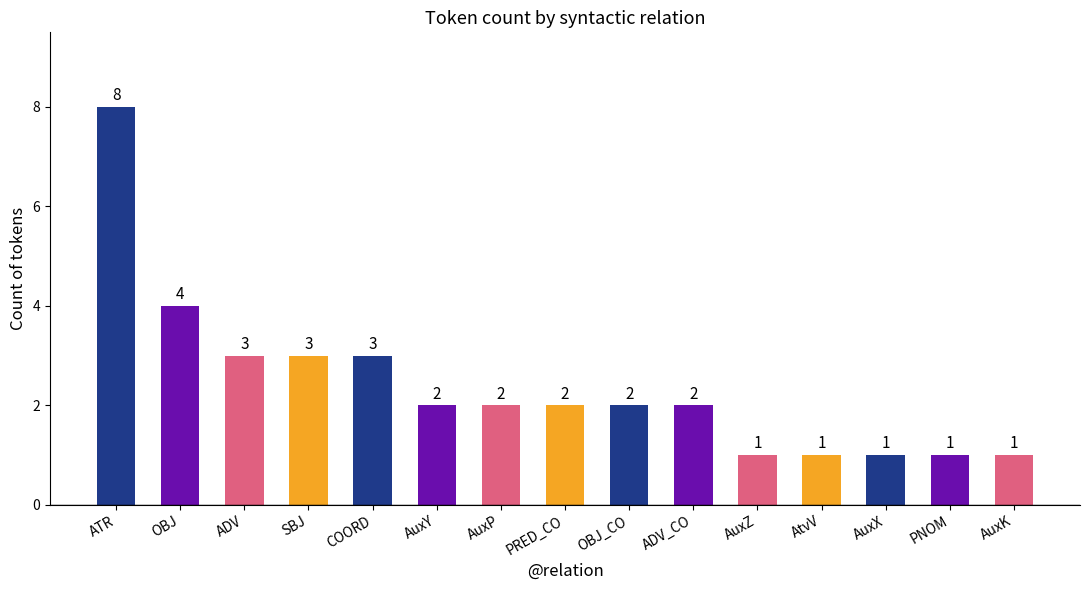

Reading right to left, what are all the values shown in this chart?

AuxK=1	PNOM=1	AuxX=1	AtvV=1	AuxZ=1	ADV_CO=2	OBJ_CO=2	PRED_CO=2	AuxP=2	AuxY=2	COORD=3	SBJ=3	ADV=3	OBJ=4	ATR=8